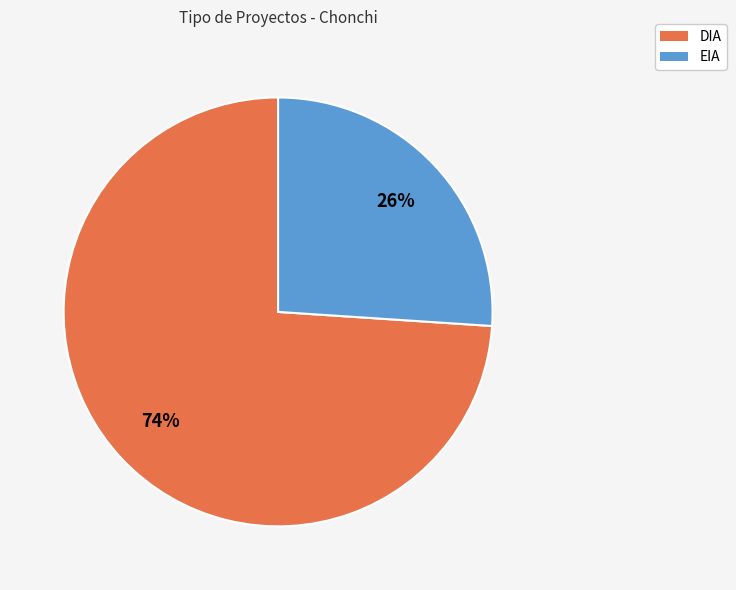

What percentage is the EIA slice, to the nearest percent?

26%